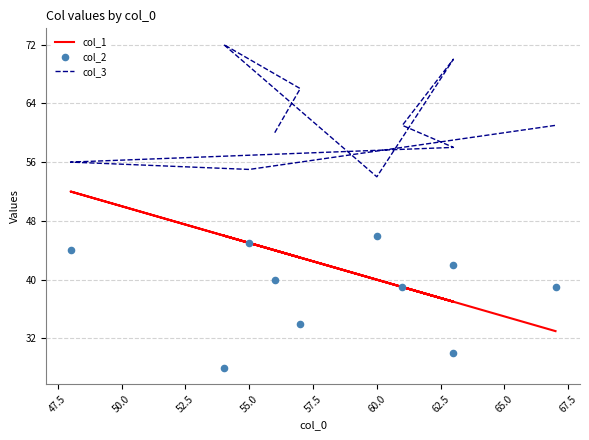

Which series reaches the maximum Y coordinate?

col_3